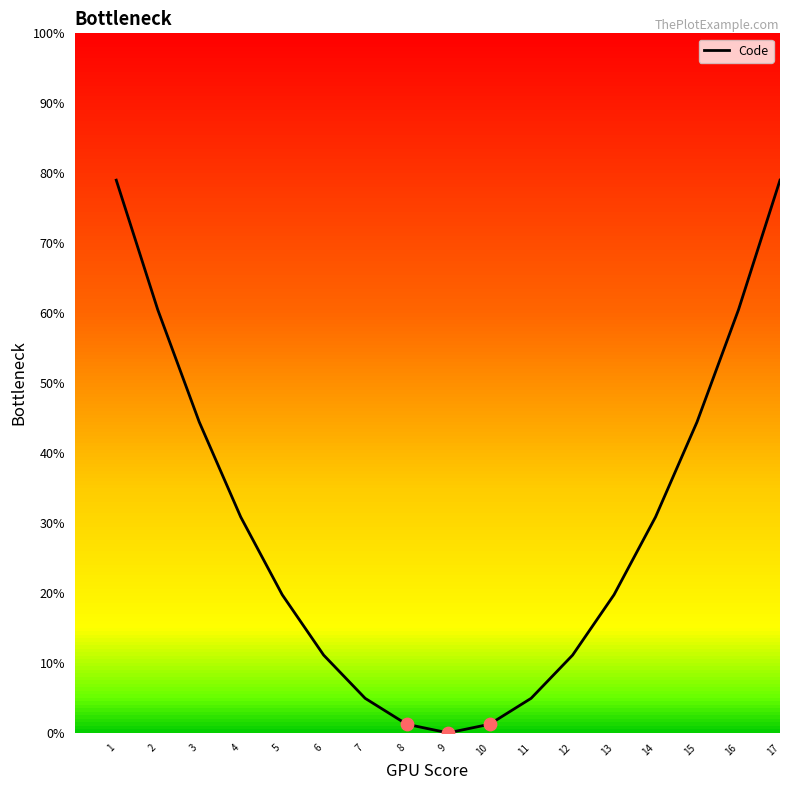

Approximately how many times larger is the value at 12 compared to 2?

0.2